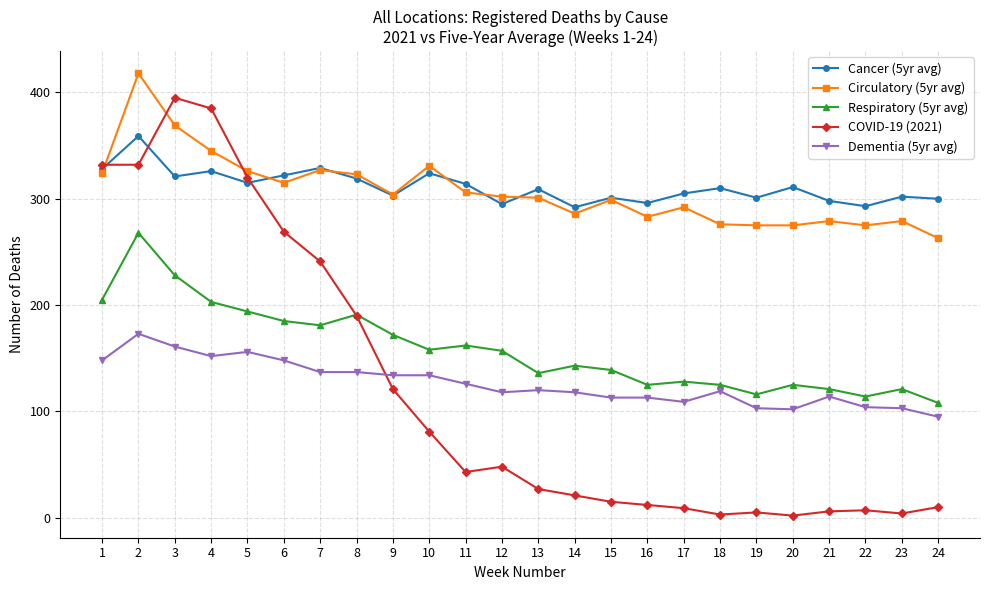

At which category does Circulatory (5yr avg) reach its first local valley?

6